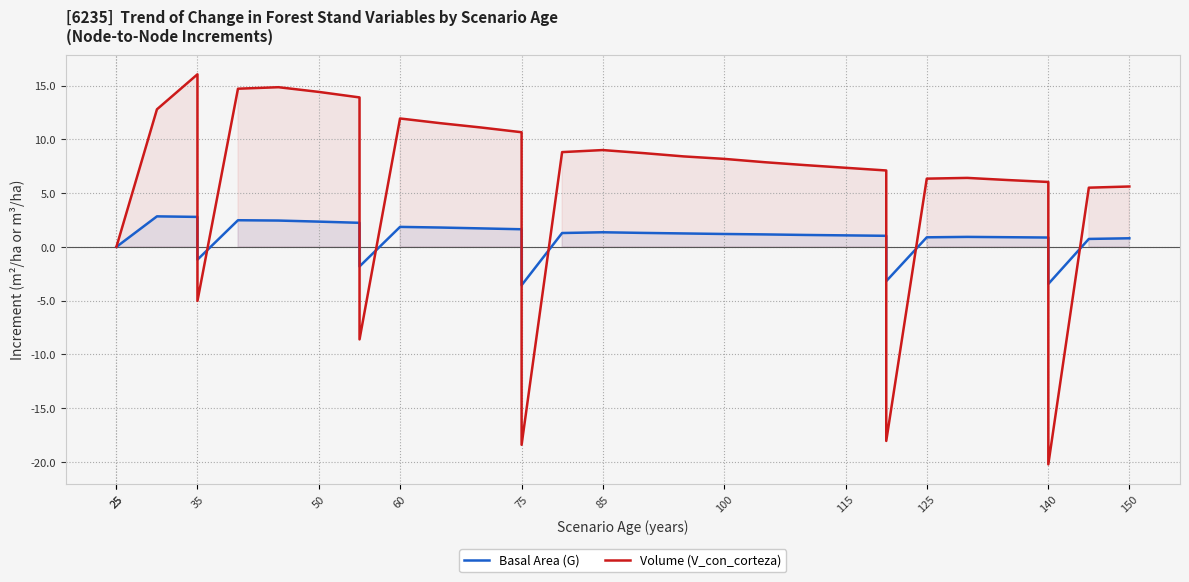

What are all the series names shown in the legend?

Basal Area (G), Volume (V_con_corteza)